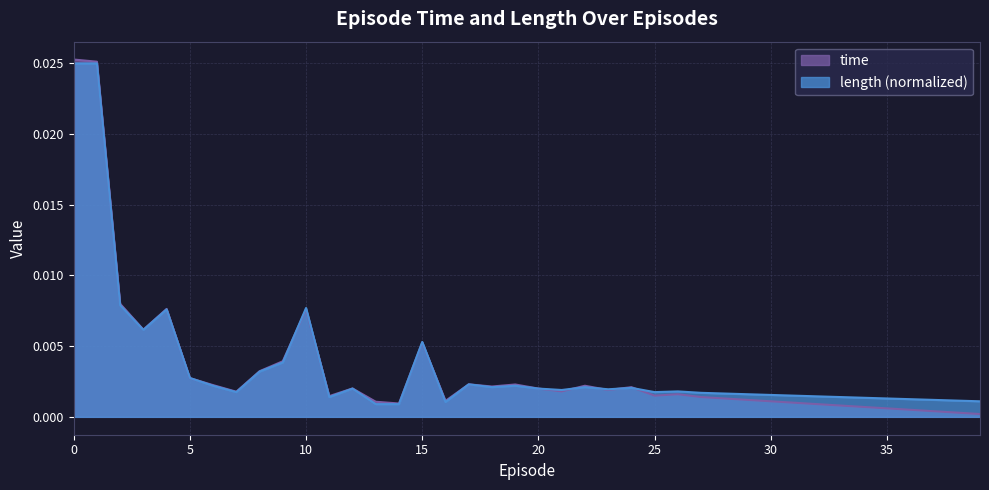

Does the chart have visible grid lines?

Yes